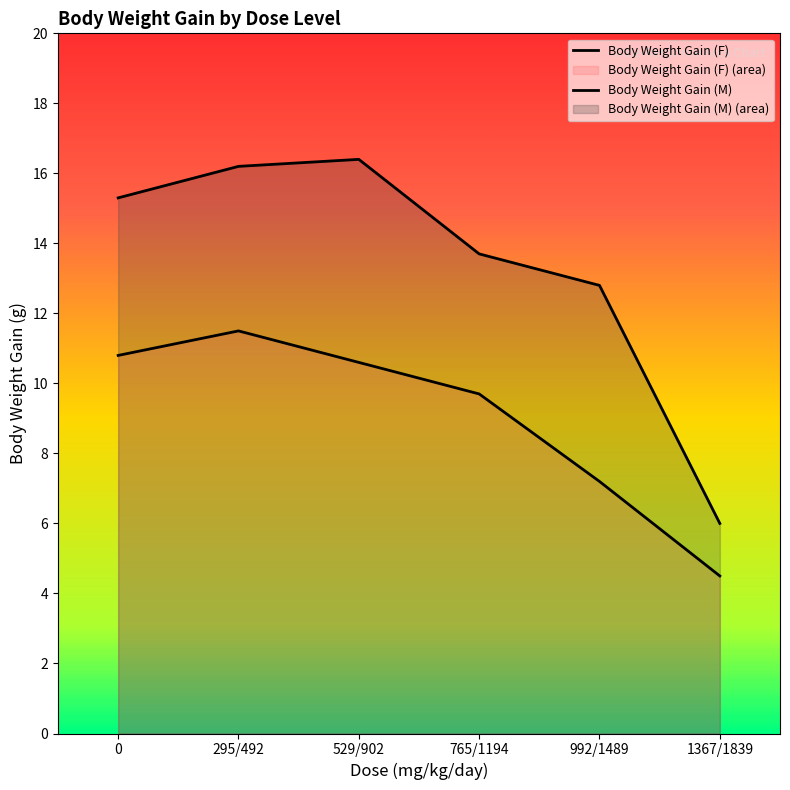

Is it true that Body Weight Gain (M) equals 6.0 at 1367/1839?

True